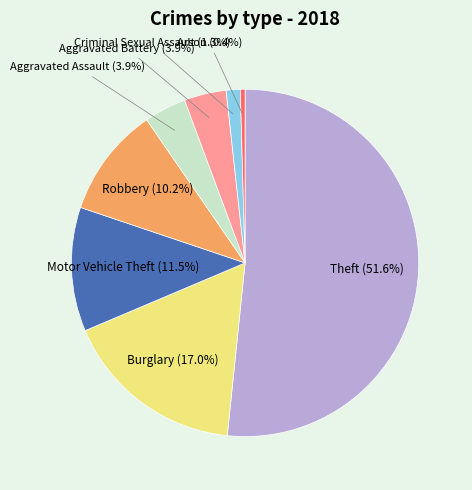

How many segments does this pie chart have?

8